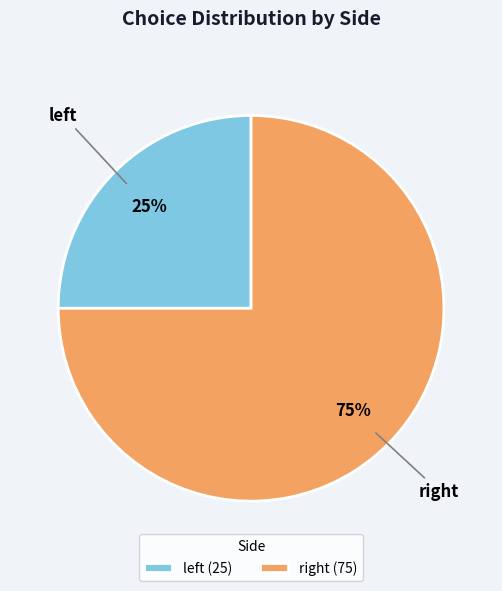

Is there a majority slice in this chart?

Yes